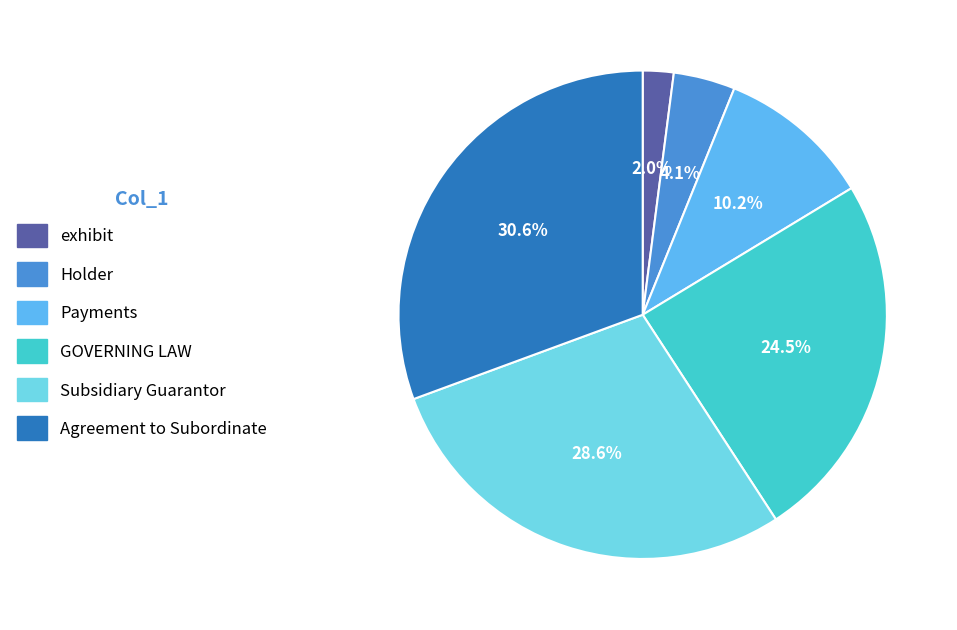

True or false: Payments accounts for 10% of the total.

True